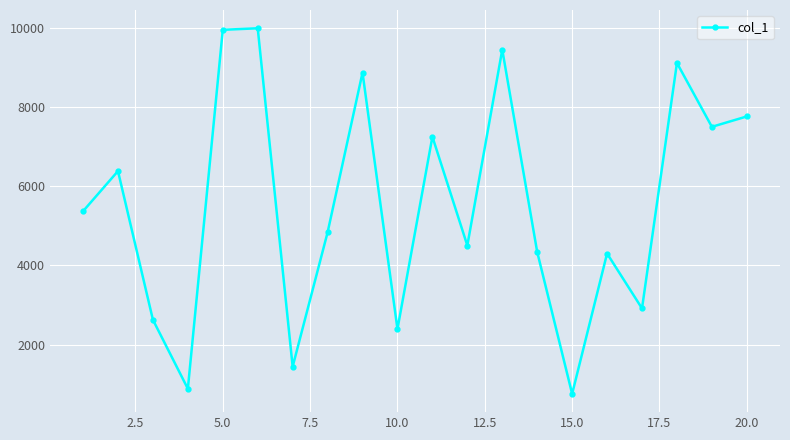

What is the value of the 13th point from the left?

9448